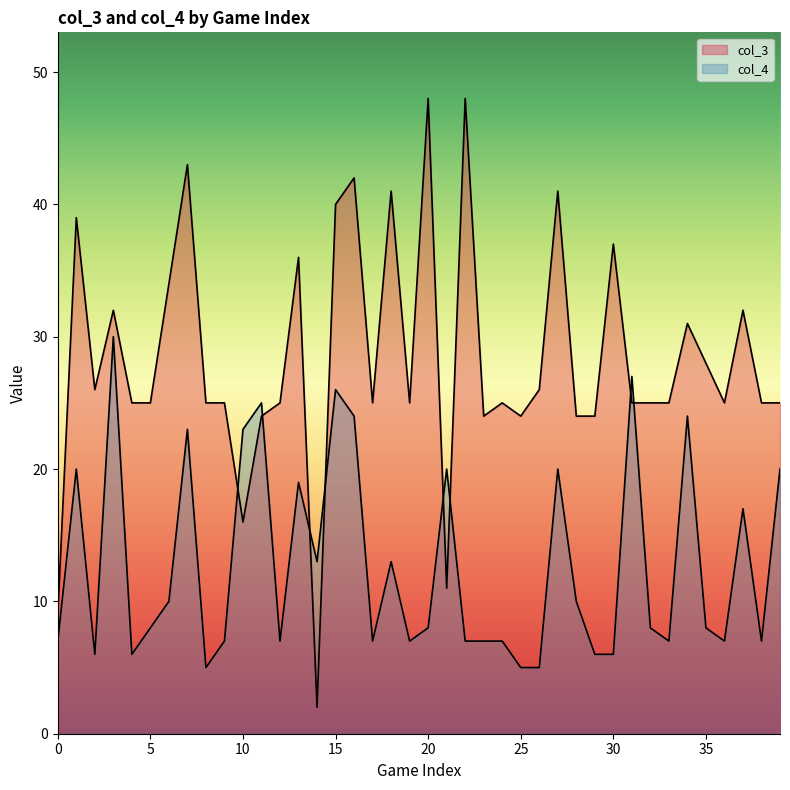

Which label corresponds to the smallest value in the chart?

14